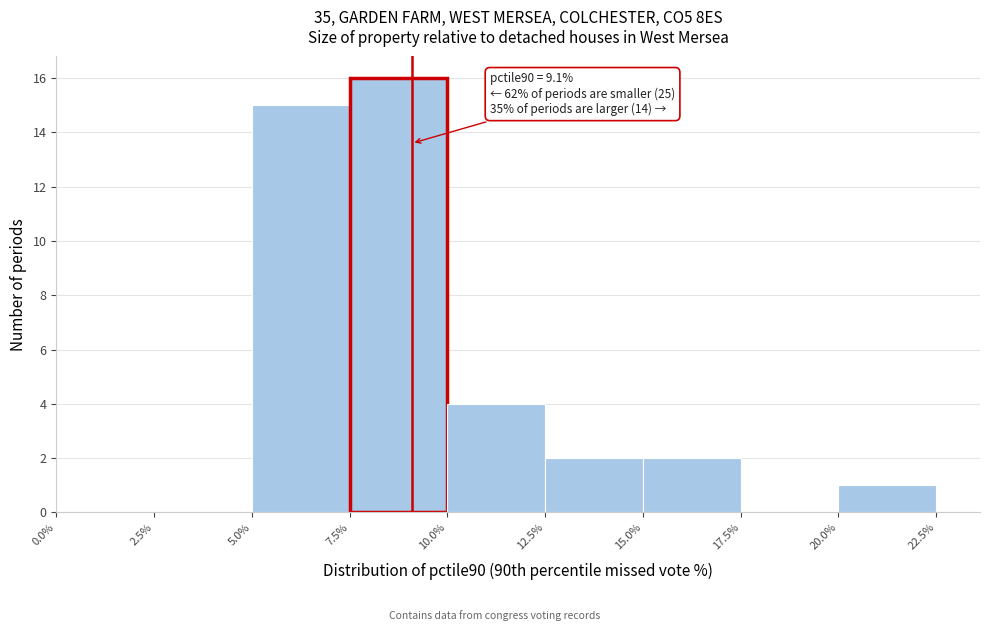

Over which range of the x-axis is the bar tallest?

7.5% to 10.0%